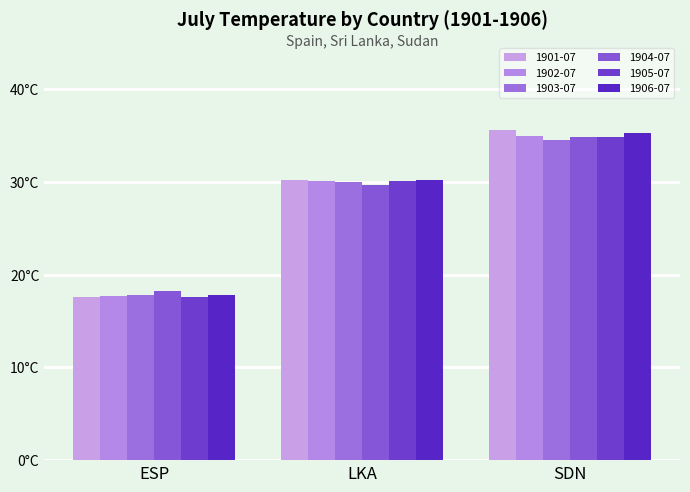

What is the sum of all 1904-07 values?

82.7